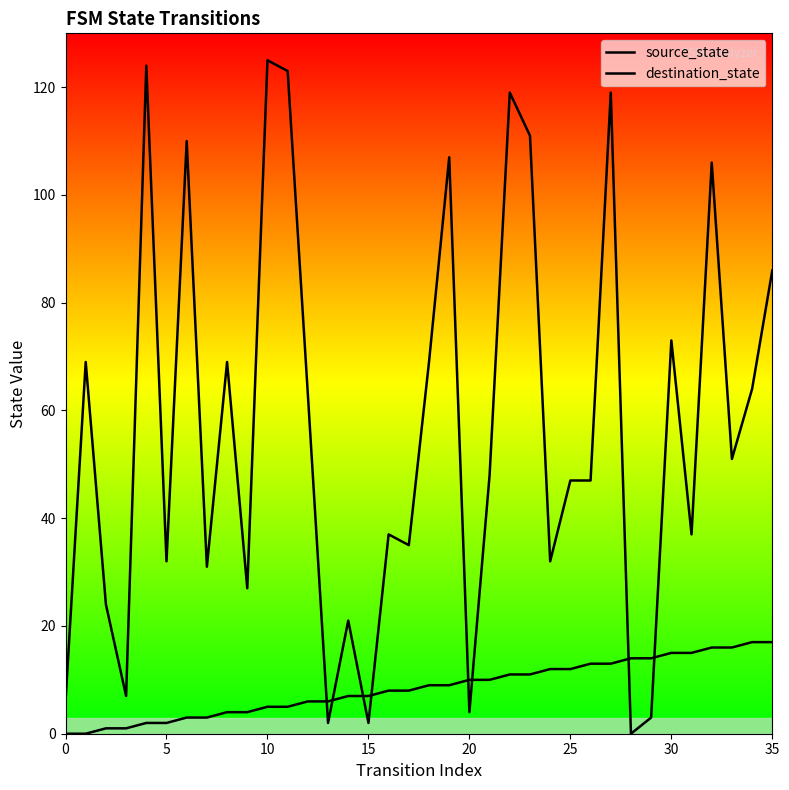

How many data points does each series have?

36